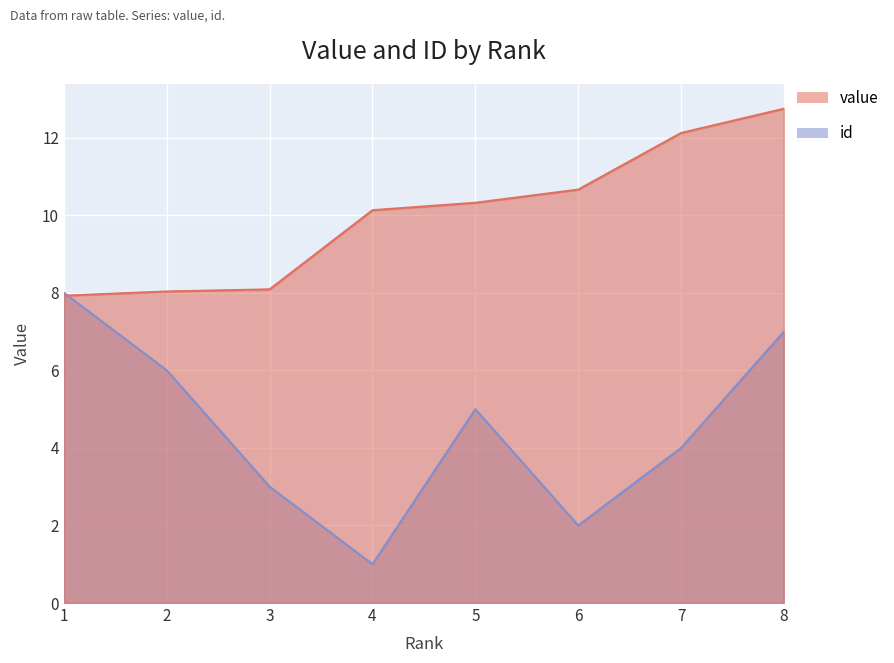

True or false: id has more than 1 points higher than both neighbors.

False